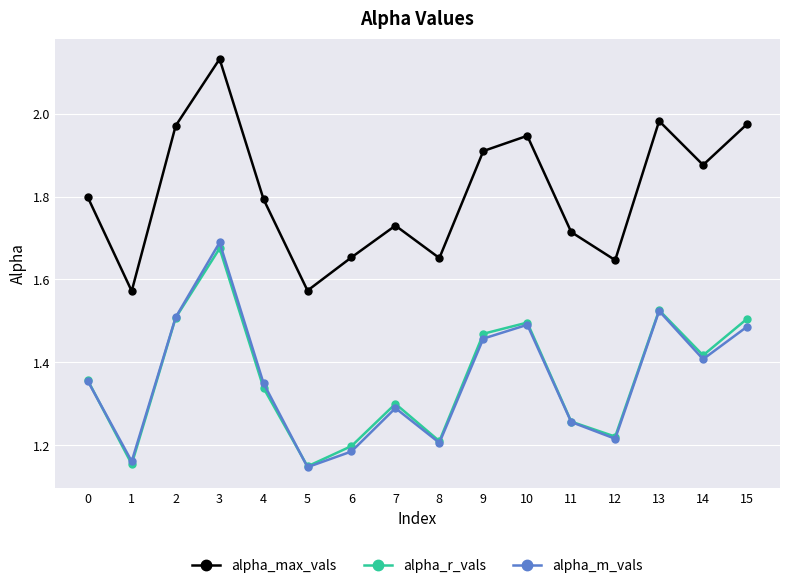

At how many categories does at least one series exceed 1?

16